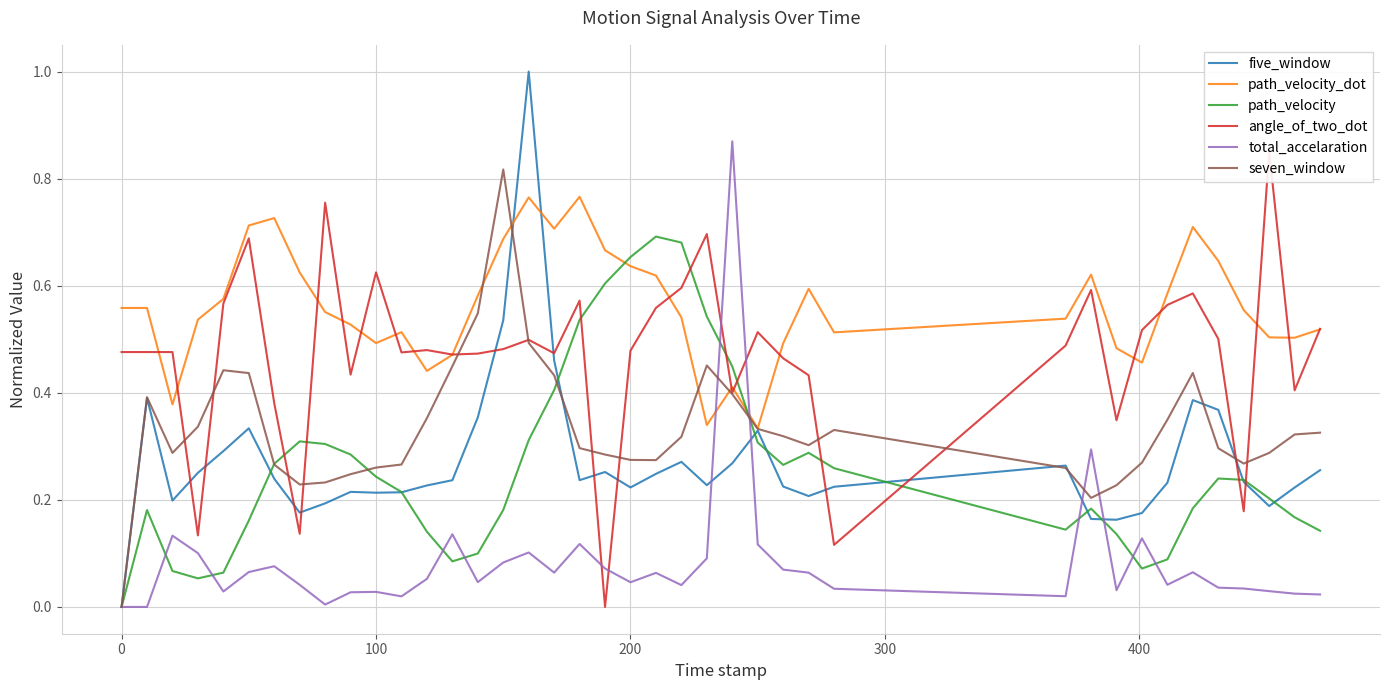

How many intersections are there between total_accelaration and path_velocity_dot?

2